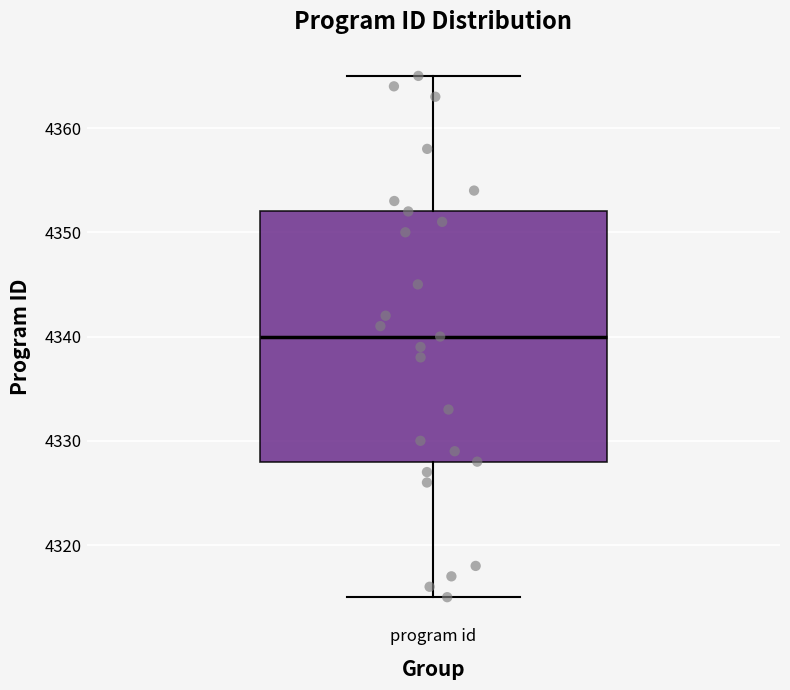

Read this box plot against the y-axis: the position of the median line, the range covered by the box, and the ends of both whiskers. The values are not printed on the chart, so give them approximately, as read against the axis.

median 4340, box 4328 to 4352, whiskers 4315 to 4365